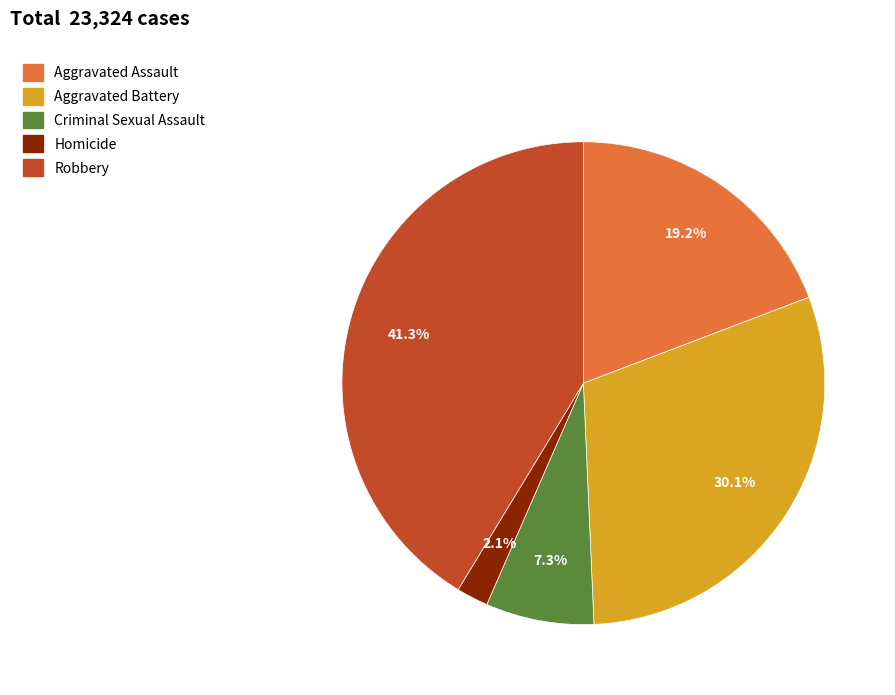

Between Aggravated Battery and Criminal Sexual Assault, which is larger?

Aggravated Battery